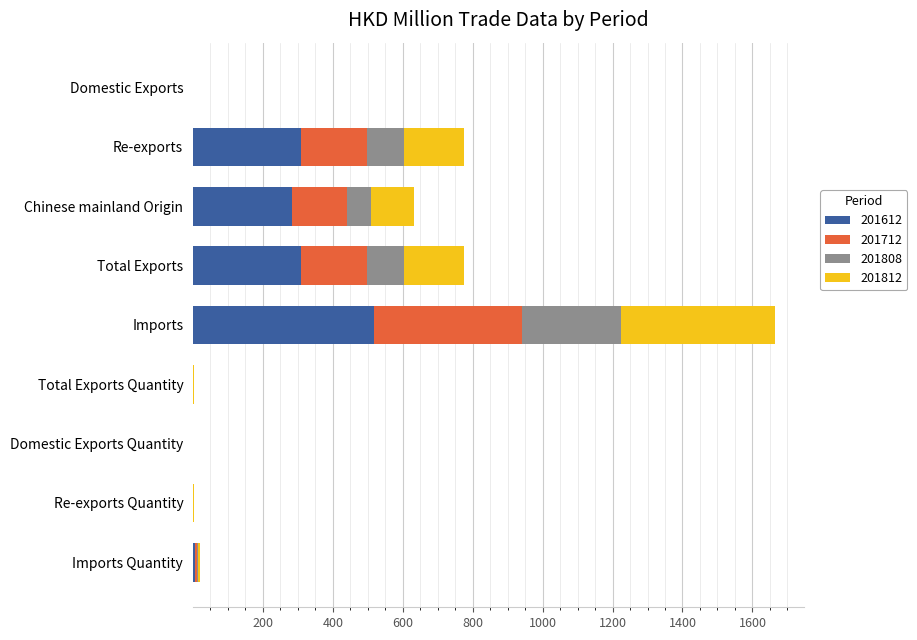

Which category has the highest value in the 201612 series?

Imports